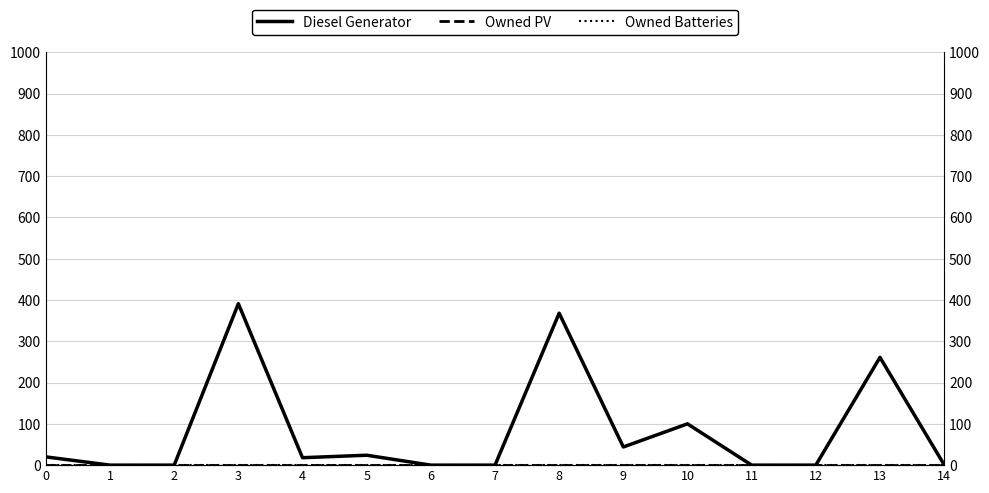

True or false: Owned Batteries and Diesel Generator cross at least once.

False